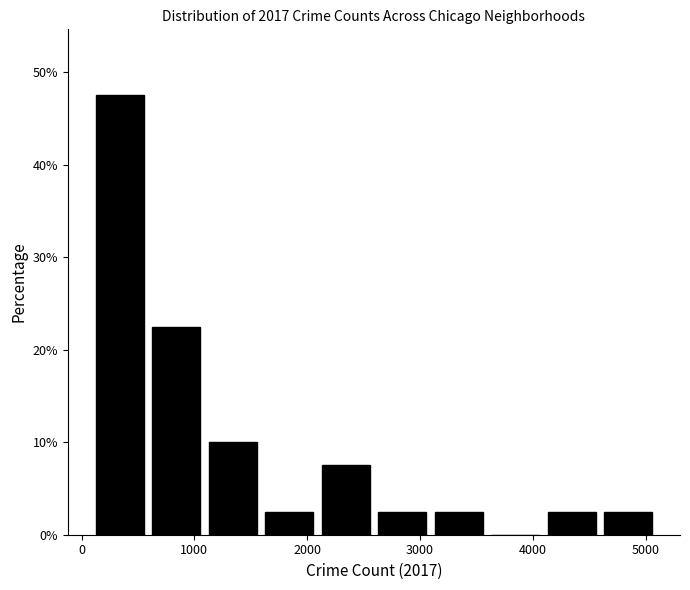

Reading left to right, transcribe this chart: for each bar, give the range it covers on the x-axis and its height. Neither the bar edges nor the heights are printed on the chart, so give them approximately, as read against the axes.

100 to 600: 48
600 to 1100: 23
1100 to 1600: 10
1600 to 2100: 3
2100 to 2600: 8
2600 to 3100: 3
3100 to 3600: 3
3600 to 4100: 0
4100 to 4600: 3
4600 to 5100: 3